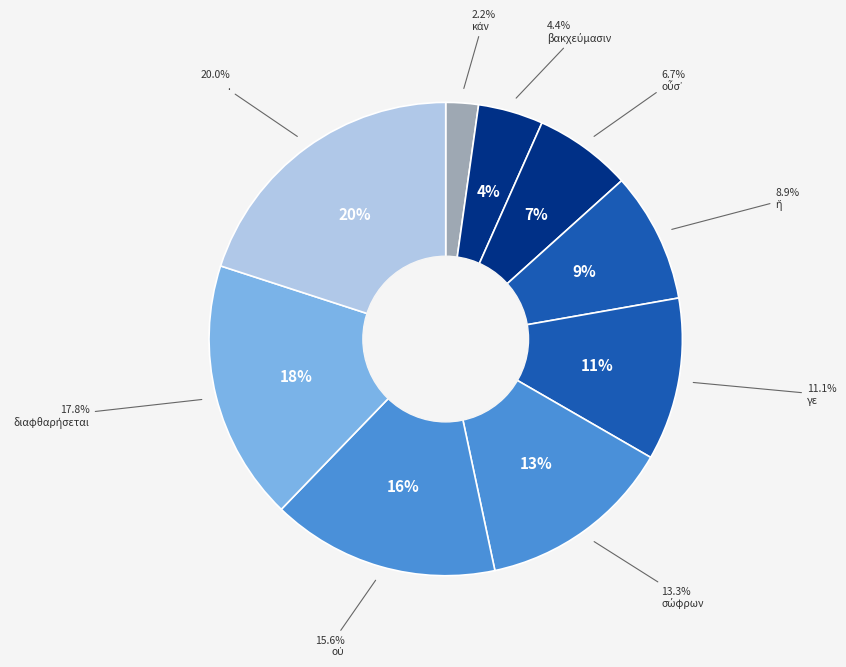

To the nearest percent, what percentage of the pie is βακχεύμασιν?

4%